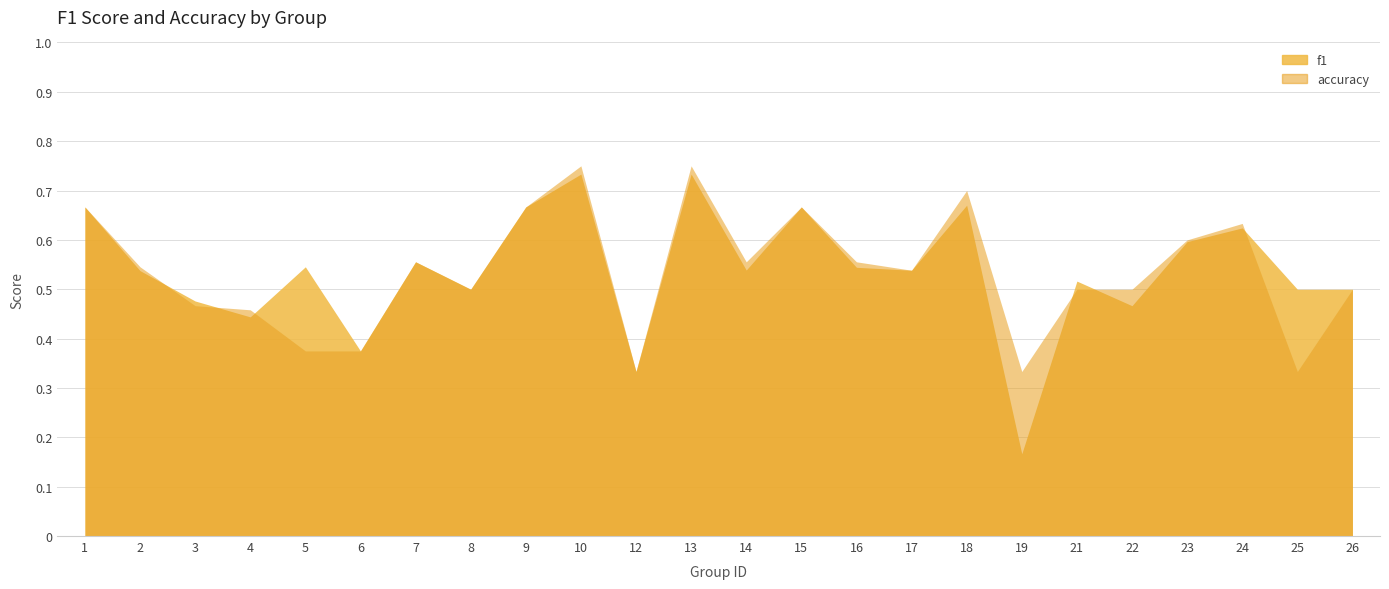

Which category has the lowest value across all series?

19